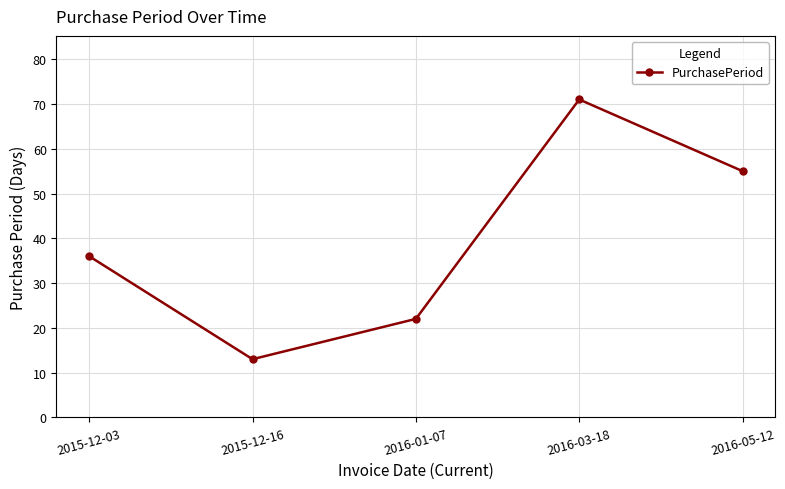

What is the sum of the values at 2016-05-12 and 2015-12-16?

68